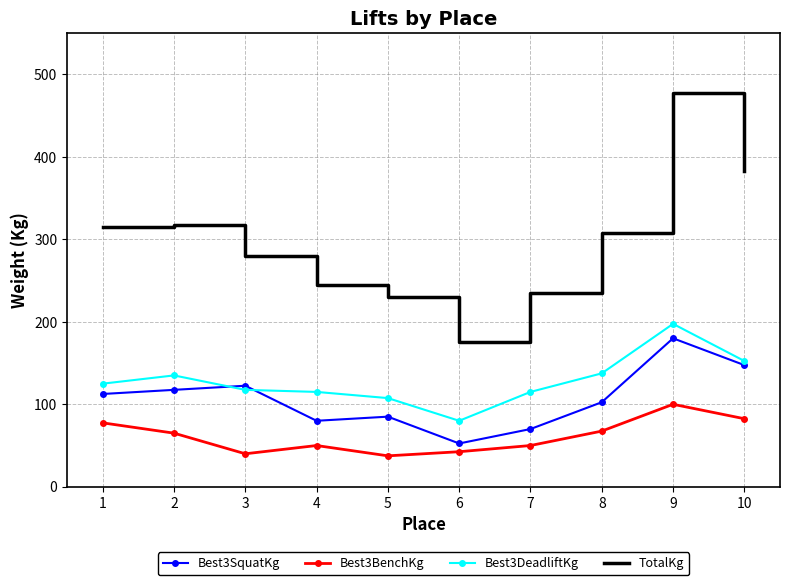

Is it true that TotalKg equals 68.9 at 4?

False